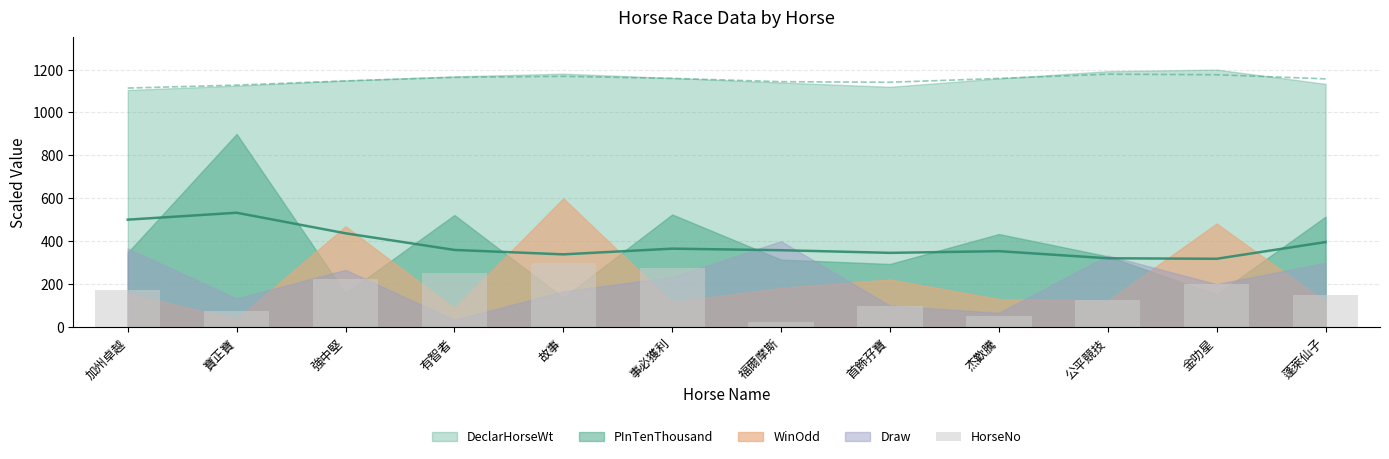

True or false: the data shows 13 at 福爾摩斯.

False